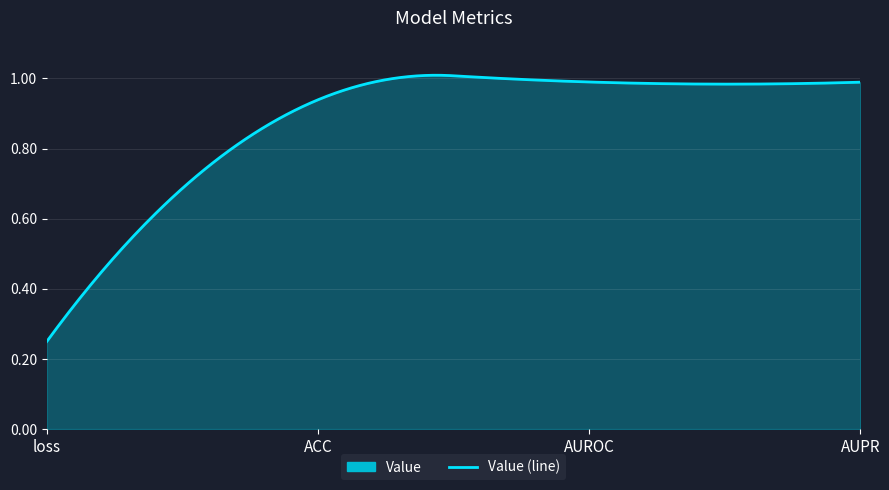

What is the minimum value shown in the chart?

0.2